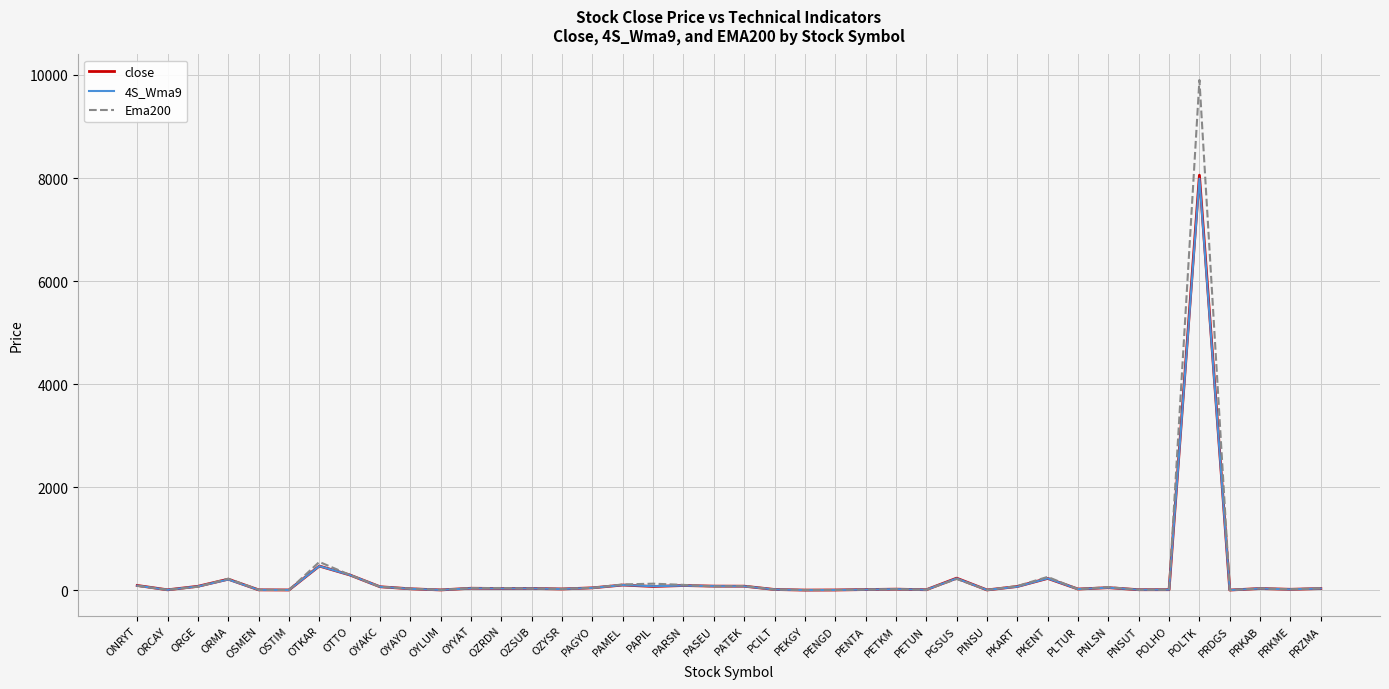

At which category is the sum across all series the highest?

POLTK